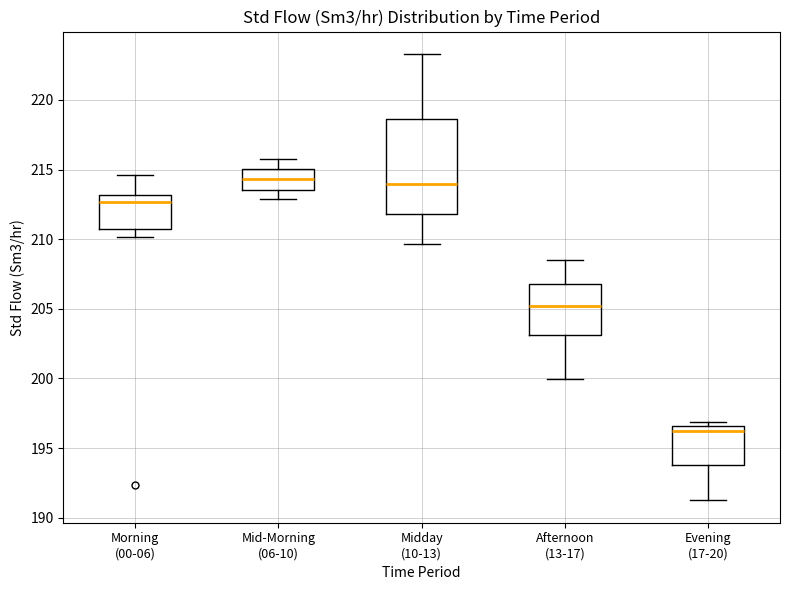

Reading left to right, read every box against the y-axis: the position of its median line, the range the box covers, and the ends of its whiskers. The values are not printed on the chart, so give them approximately, as read against the axis.

Morning (00-06): median 212.5, box 210.5 to 213.0, whiskers 210.0 to 214.5
Mid-Morning (06-10): median 214.5, box 213.5 to 215.0, whiskers 213.0 to 216.0
Midday (10-13): median 214.0, box 212.0 to 218.5, whiskers 209.5 to 223.5
Afternoon (13-17): median 205.0, box 203.0 to 207.0, whiskers 200.0 to 208.5
Evening (17-20): median 196.5 (just below the box's upper edge), box 194.0 to 196.5, whiskers 191.5 to 197.0